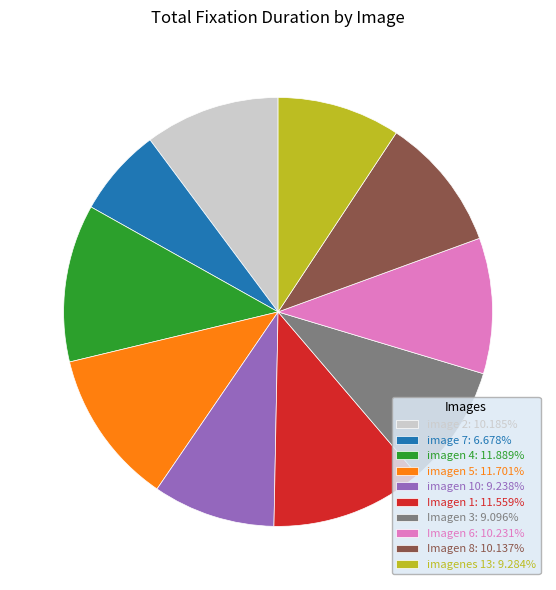

How many segments does this pie chart have?

10